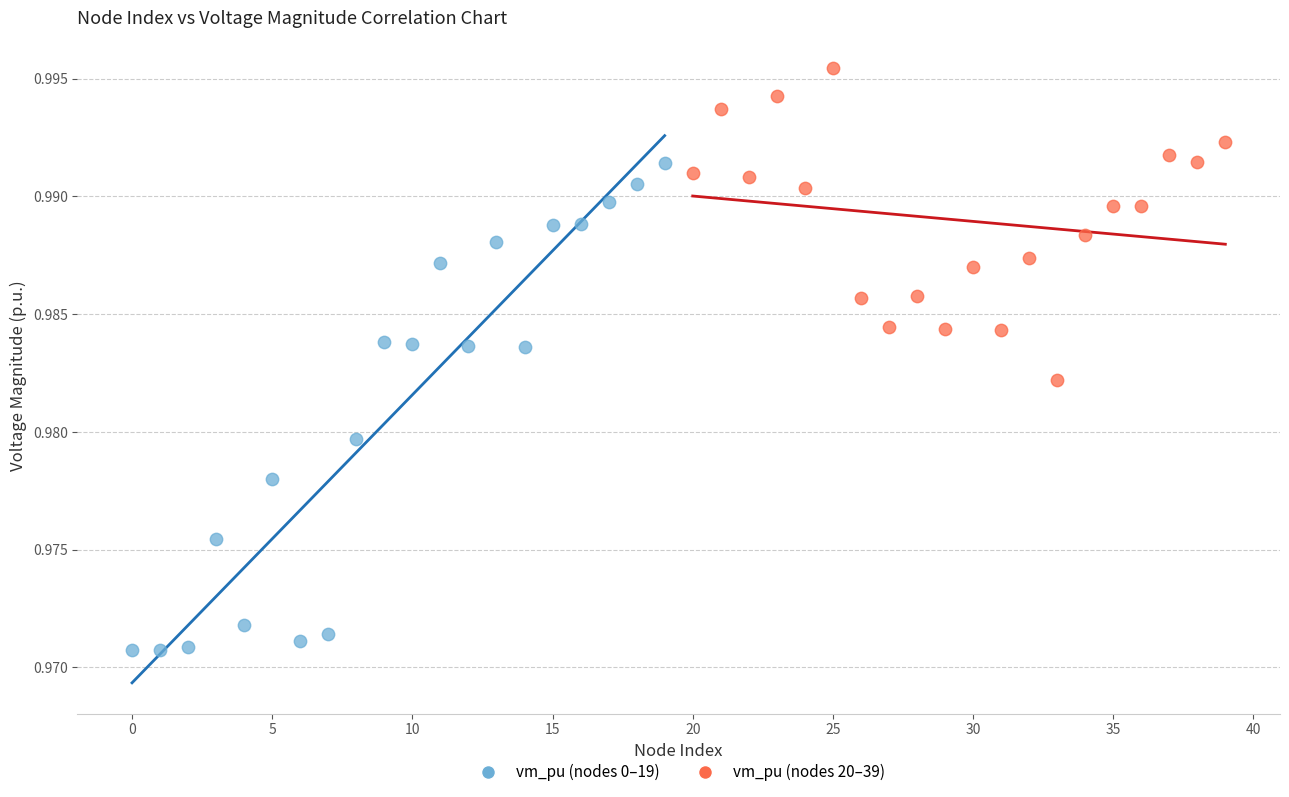

Which series has the widest spread of Y values?

vm_pu (nodes 0–19)